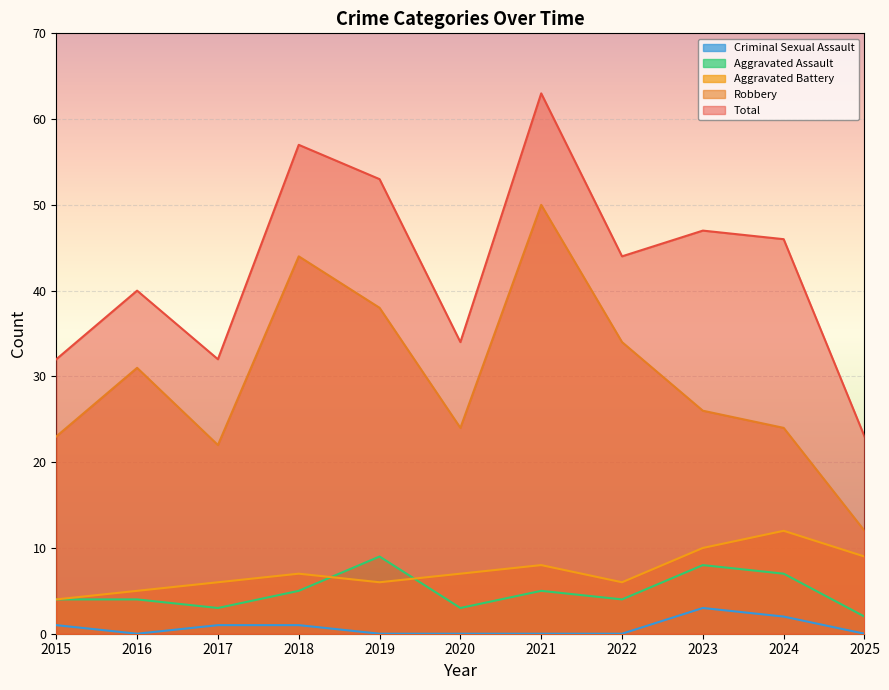

Where is the first local maximum for Aggravated Battery?

2018